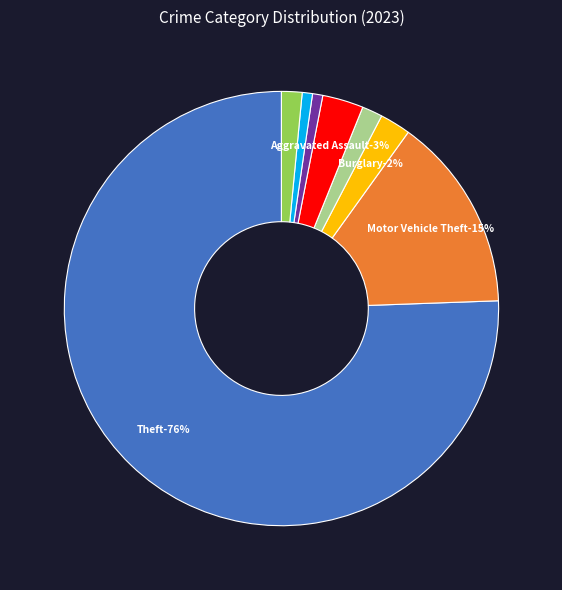

How many slices are in this pie chart?

8